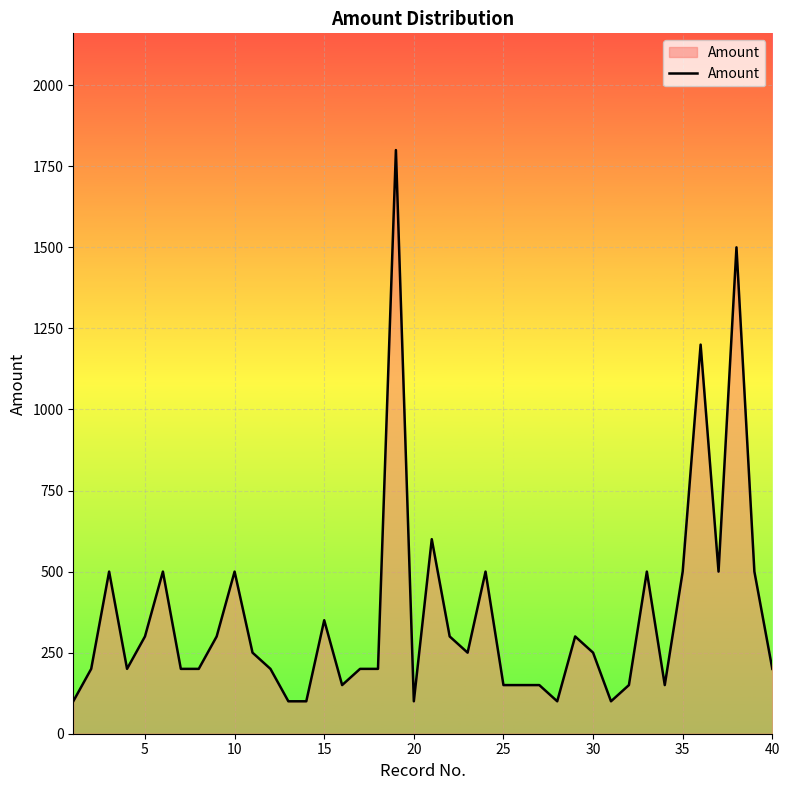

What is the difference between the maximum and minimum values?

1700